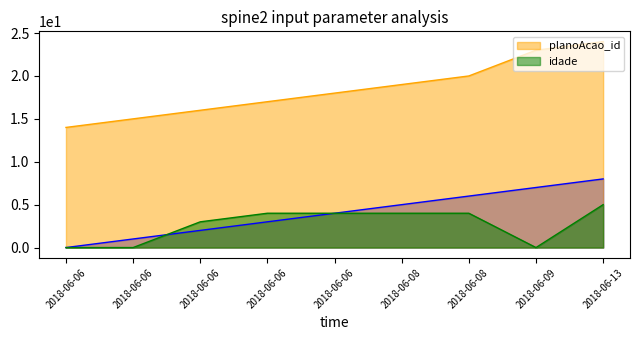

List the series in order of their peak value, highest first.

planoAcao_id, _NúmLinha, idade